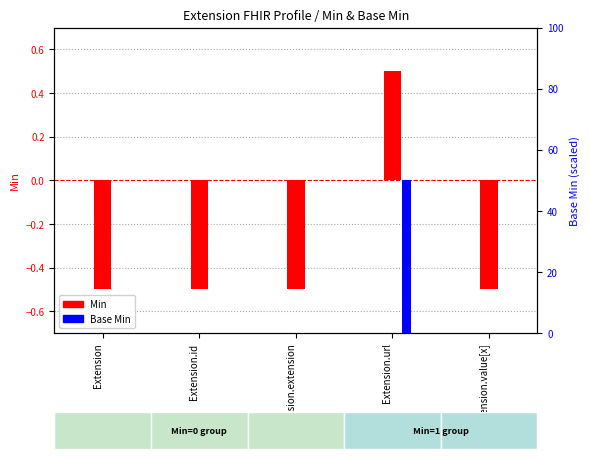

Does the chart contain stacked bars?

No